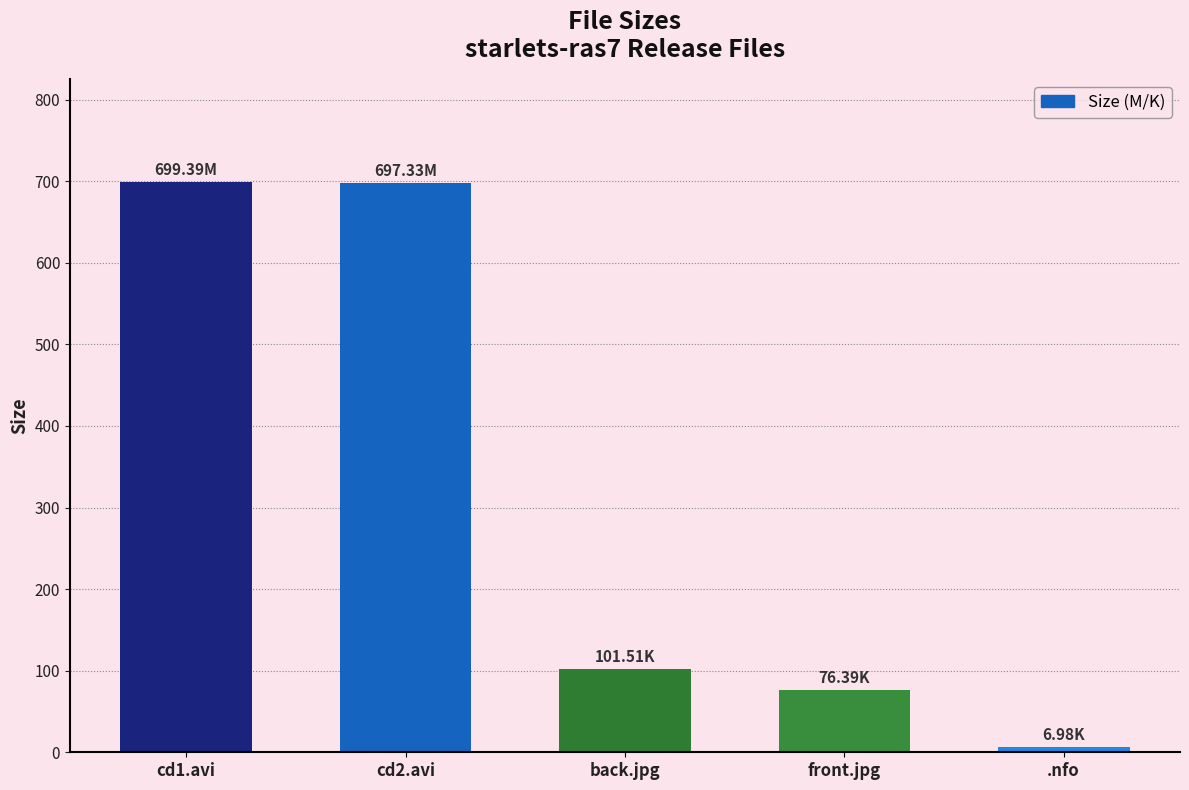

Approximately how many times larger is the value at back.jpg compared to cd1.avi?

0.1